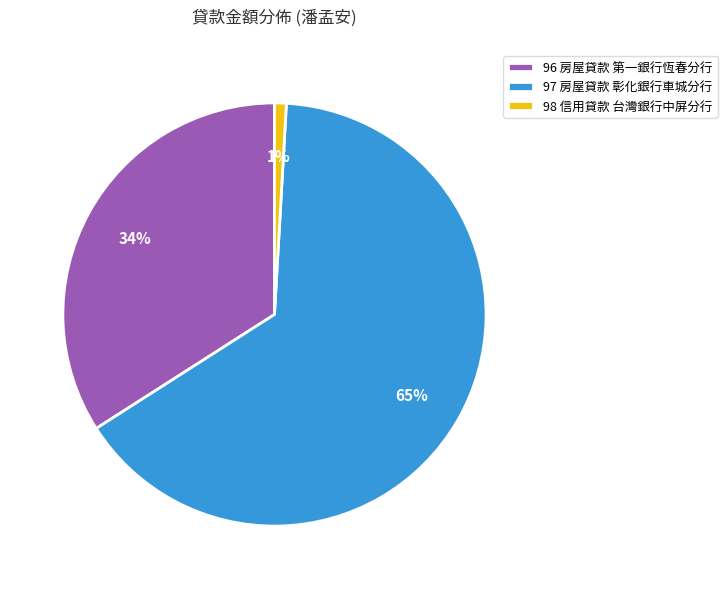

What percentage is the 98 信用貸款 台灣銀行中屏分行 slice, to the nearest percent?

1%